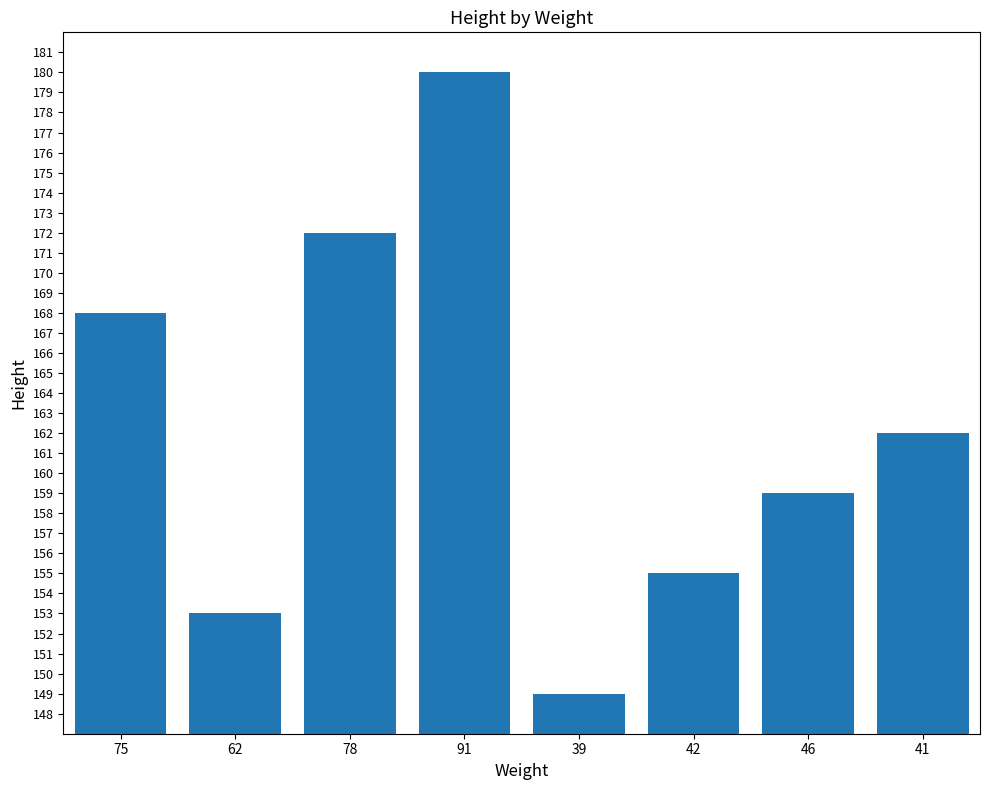

Are the bars horizontal?

No